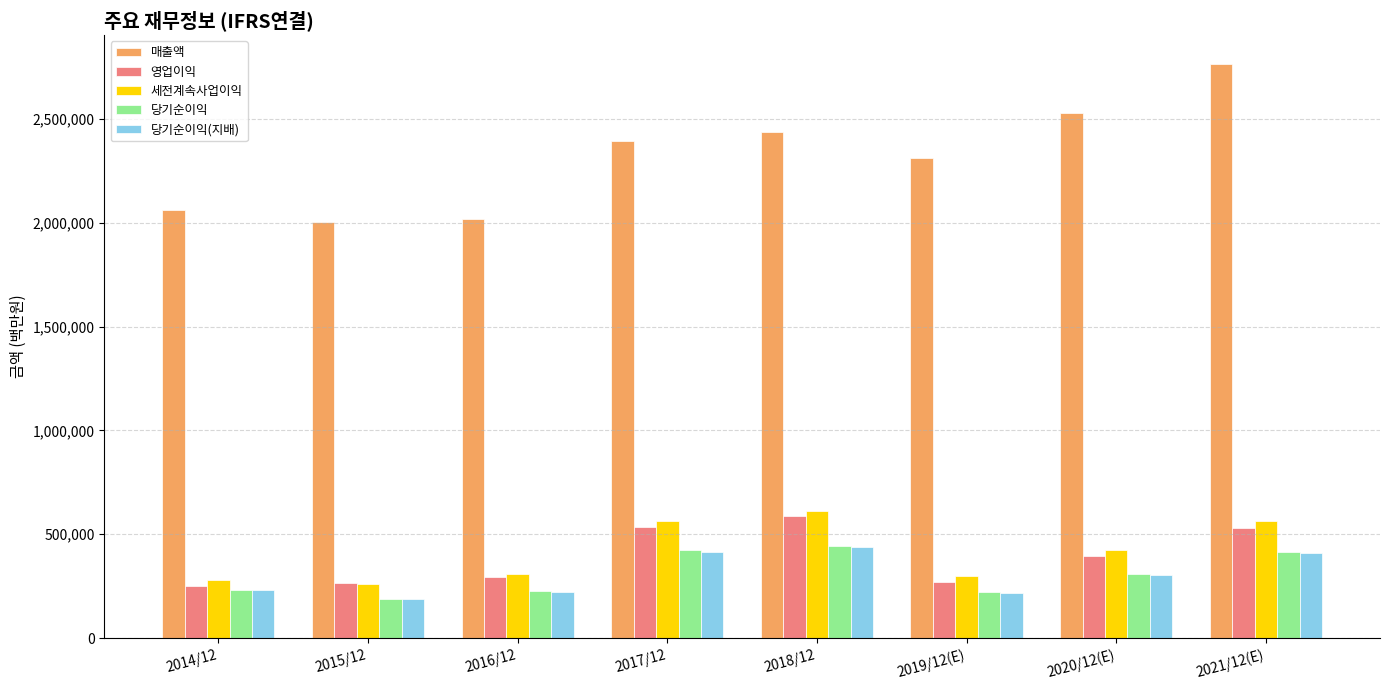

What position from the left is 2018/12?

5